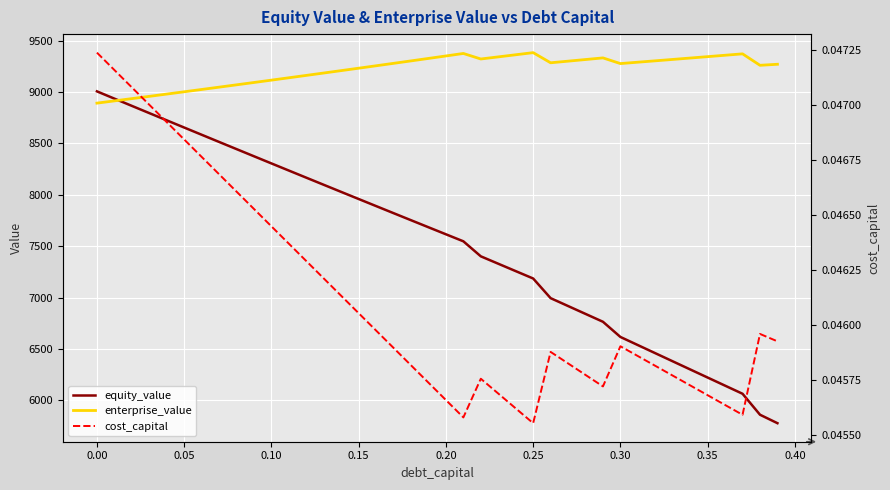

What is the value of the equity_value point at the 28th from the left?

6917.6